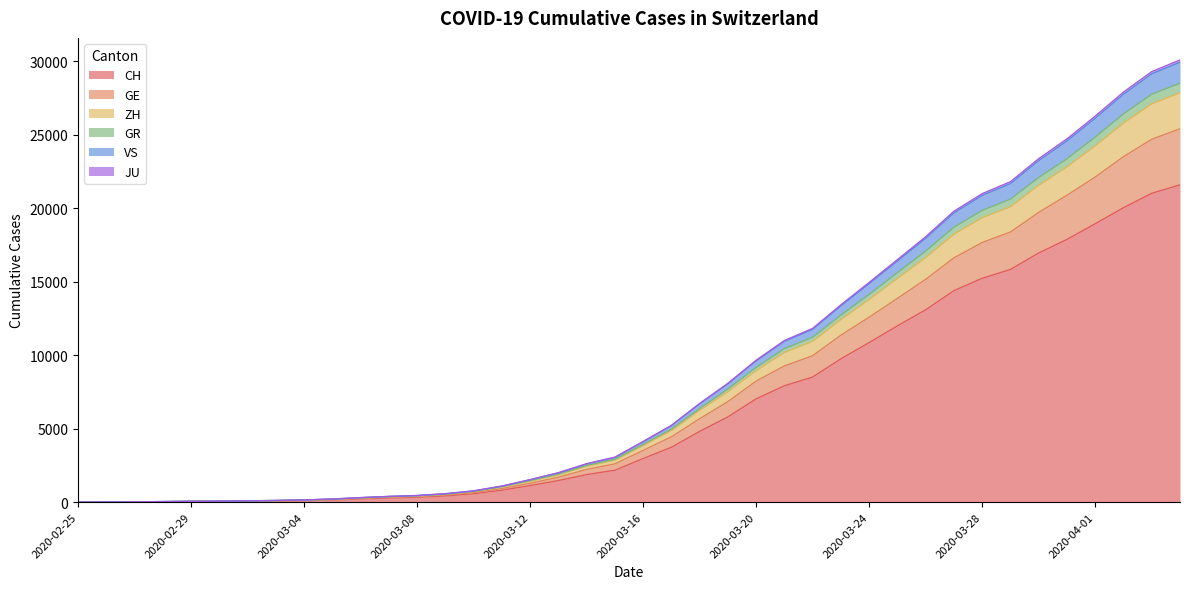

What position from the left is 2020-03-26?

31